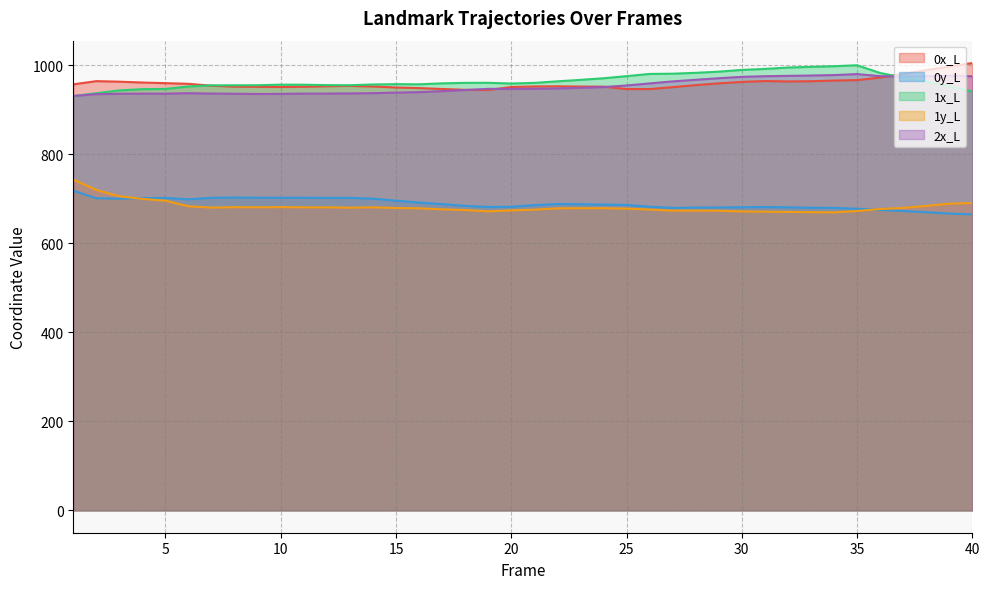

Reading right to left, list all the values displayed in this chart.

0x_L: 40=1004.9	39=997.1	38=989.0	37=980.2	36=972.3	35=966.5	34=965.5	33=964.0	32=963.5	31=964.4	30=962.5	29=959.2	28=955.2	27=950.7	26=946.4	25=946.5	24=951.8	23=952.1	22=952.6	21=952.3	20=951.0	19=944.3	18=944.8	17=946.6	16=948.6	15=949.9	14=952.3	13=953.4	12=952.8	11=951.6	10=951.1	9=951.4	8=951.9	7=953.8	6=958.2	5=959.7	4=961.1	3=963.0	2=964.2	1=957.0
0y_L: 40=665.0	39=666.7	38=669.7	37=672.6	36=674.9	35=677.5	34=679.5	33=679.8	32=680.7	31=681.3	30=680.9	29=680.5	28=680.2	27=679.5	26=682.1	25=686.1	24=686.8	23=687.6	22=688.1	21=685.6	20=681.9	19=681.6	18=684.0	17=687.9	16=691.5	15=695.7	14=700.2	13=702.0	12=702.0	11=702.3	10=702.2	9=702.4	8=702.7	7=702.1	6=698.7	5=701.9	4=701.4	3=700.3	2=701.1	1=718.0
1x_L: 40=941.0	39=952.7	38=963.4	37=972.4	36=982.5	35=999.9	34=997.8	33=996.3	32=994.7	31=991.6	30=989.4	29=985.5	28=982.9	27=980.9	26=980.4	25=975.4	24=970.6	23=967.0	22=963.8	21=960.3	20=958.8	19=960.5	18=960.3	17=959.3	16=957.1	15=957.4	14=956.7	13=955.0	12=955.2	11=956.2	10=956.3	9=955.0	8=954.9	7=954.8	6=952.3	5=946.8	4=946.2	3=943.4	2=937.0	1=930.7
1y_L: 40=690.5	39=688.9	38=683.9	37=679.4	36=676.9	35=672.4	34=669.4	33=669.9	32=670.4	31=670.9	30=671.4	29=673.2	28=673.4	27=673.2	26=675.6	25=677.8	24=678.7	23=678.7	22=678.4	21=675.5	20=673.8	19=671.7	18=674.6	17=676.2	16=678.6	15=679.2	14=680.7	13=680.0	12=680.8	11=680.7	10=681.1	9=680.8	8=681.0	7=680.1	6=683.1	5=695.6	4=699.7	3=705.5	2=719.8	1=743.2
2x_L: 40=975.1	39=976.3	38=975.5	37=974.6	36=975.4	35=980.1	34=977.9	33=976.8	32=976.1	31=975.3	30=973.8	29=970.7	28=967.3	27=963.6	26=959.1	25=954.5	24=950.9	23=949.2	22=947.8	21=947.1	20=946.7	19=946.9	18=944.3	17=941.7	16=939.5	15=938.5	14=937.2	13=936.7	12=936.3	11=936.2	10=935.6	9=935.4	8=935.9	7=936.4	6=937.1	5=936.1	4=936.2	3=935.9	2=935.0	1=930.8